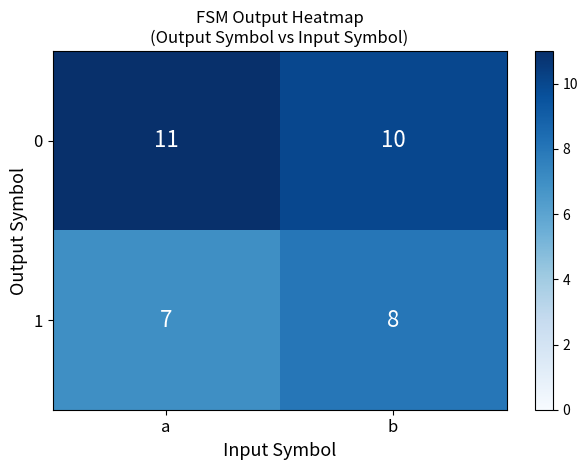

What is the maximum value shown in the chart?

11